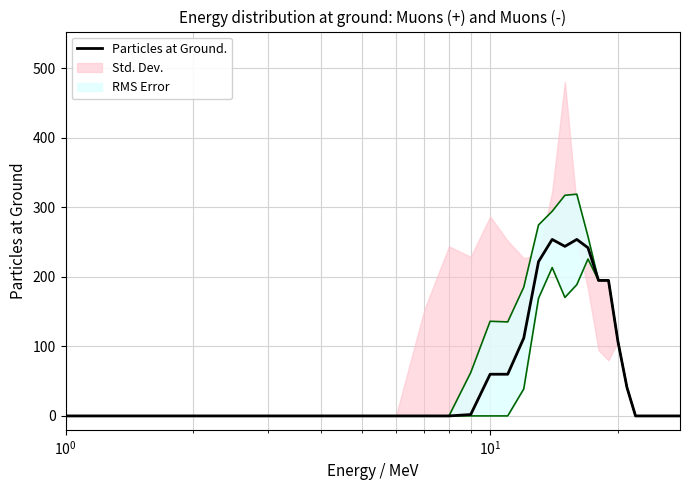

Does the chart display data point markers on the line(s)?

No